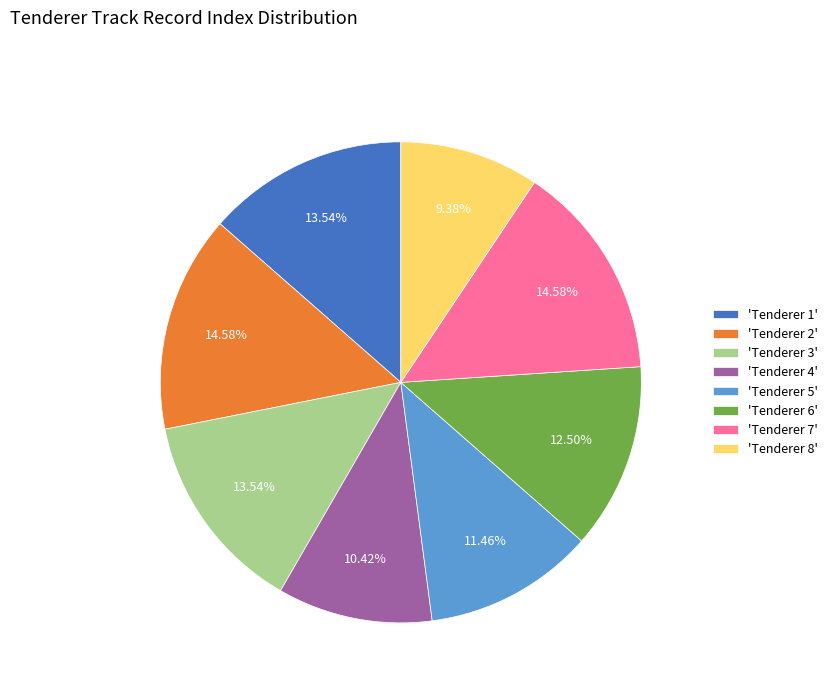

What is the ratio of the value at 'Tenderer 5' to the value at 'Tenderer 8'?

1.2